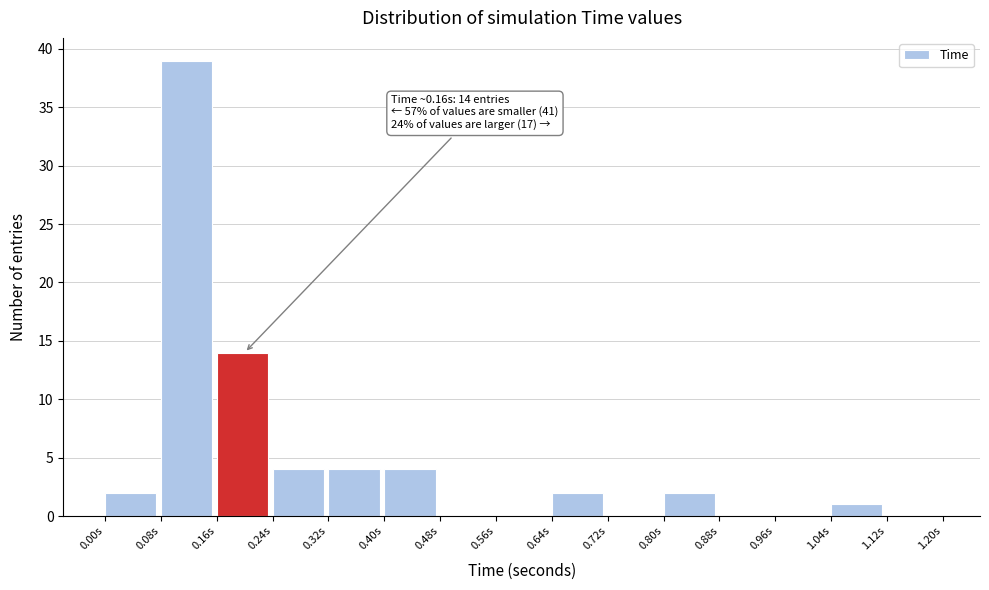

Over which range of the x-axis is the bar tallest?

0.08 to 0.16